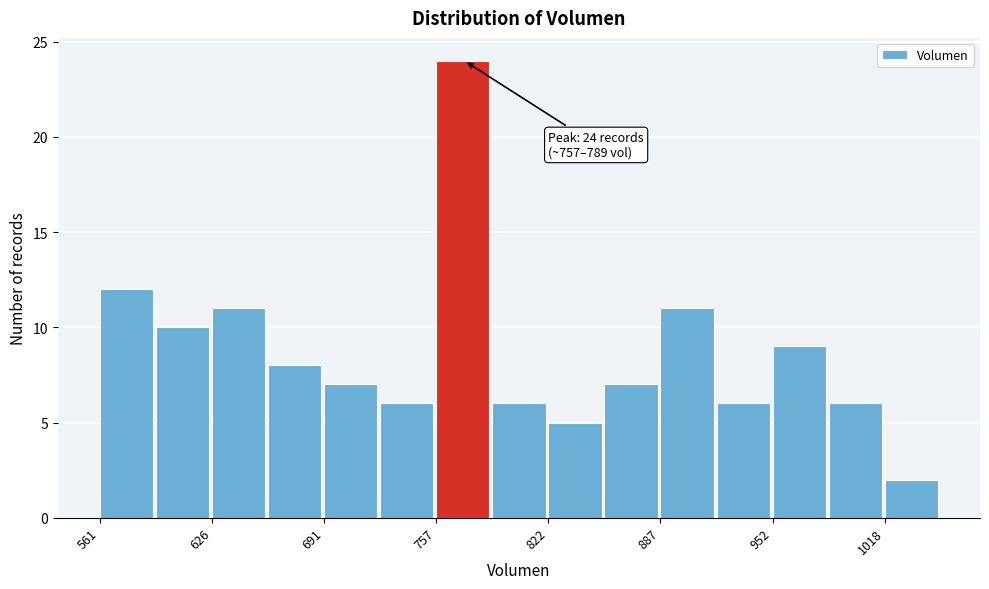

Read against the x-axis, roughly where is the centre of the tallest bar?

770